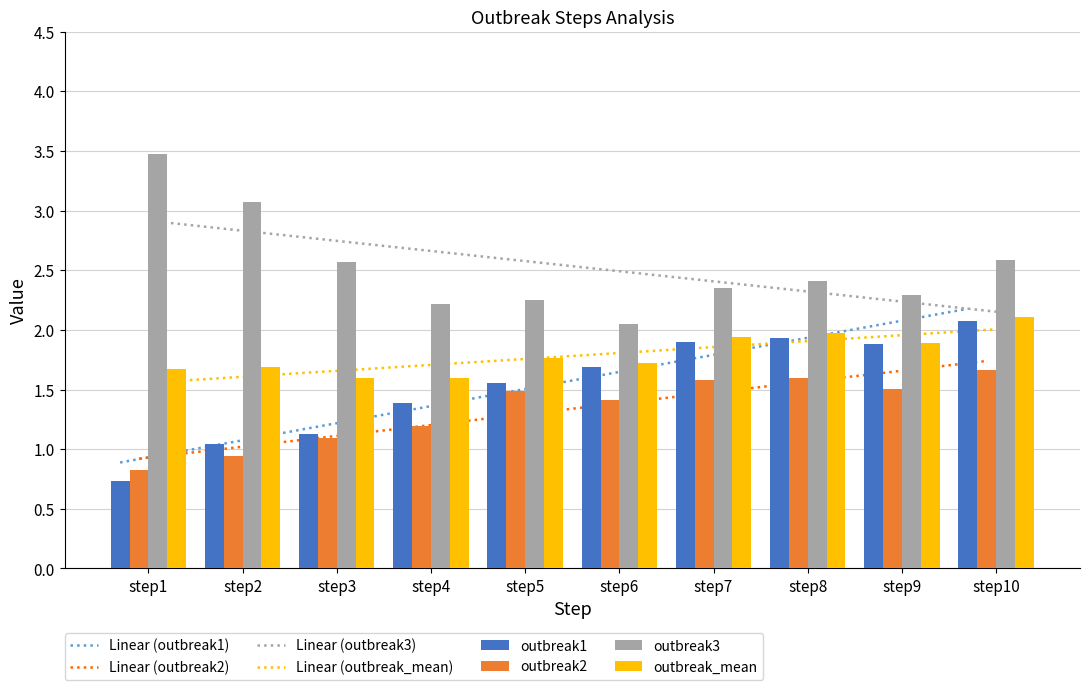

Read the outbreak3 value at step4.

2.2